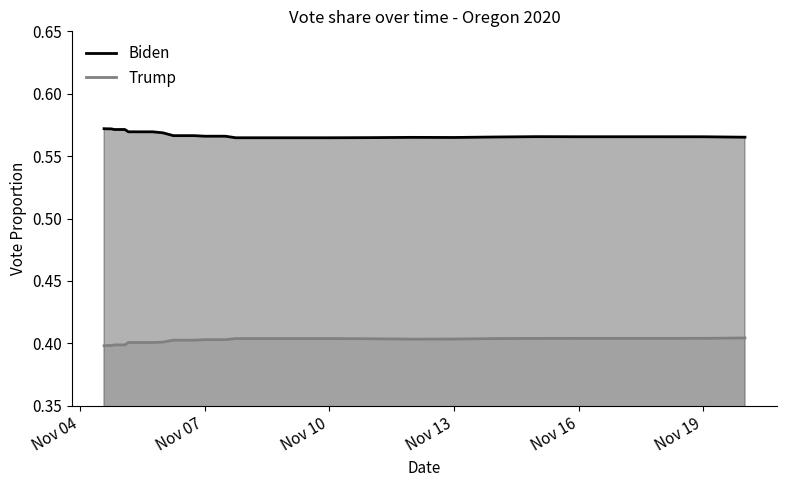

True or false: Biden and Trump cross at least once.

False